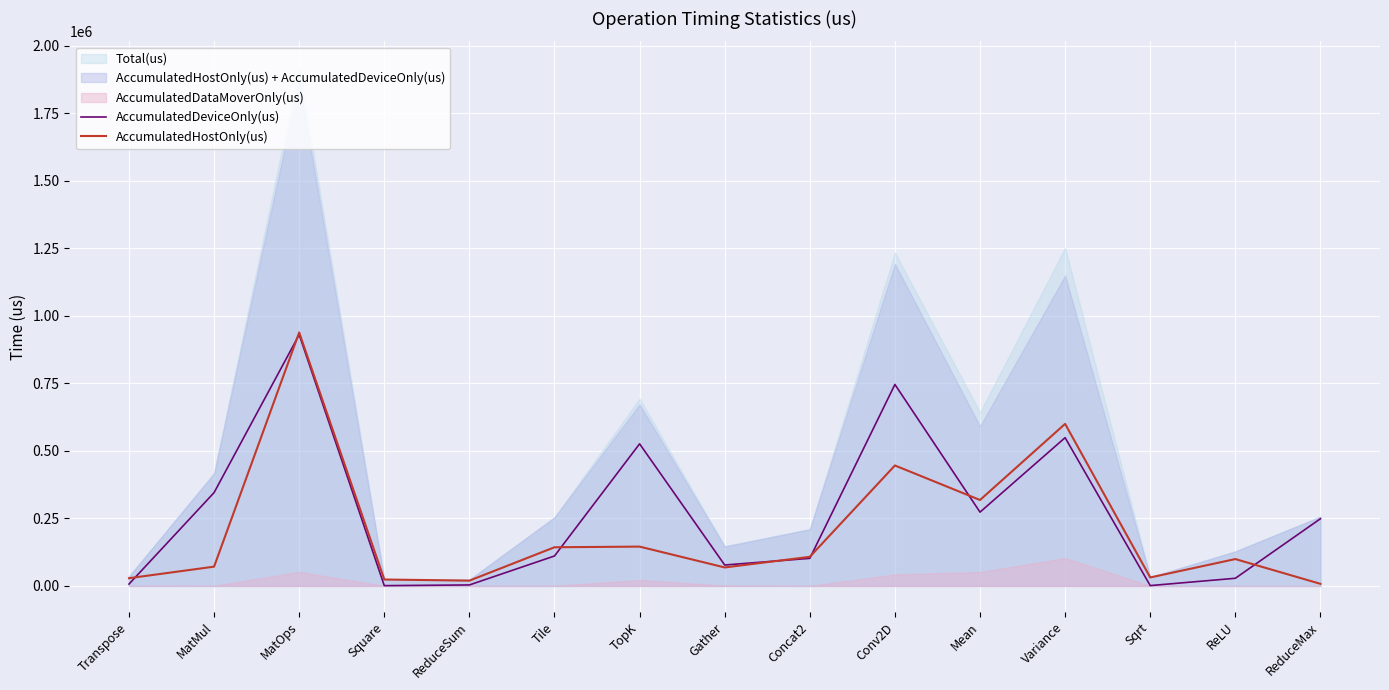

What is the sum of the AccumulatedDeviceOnly(us) values at ReLU and MatMul?

373741.9